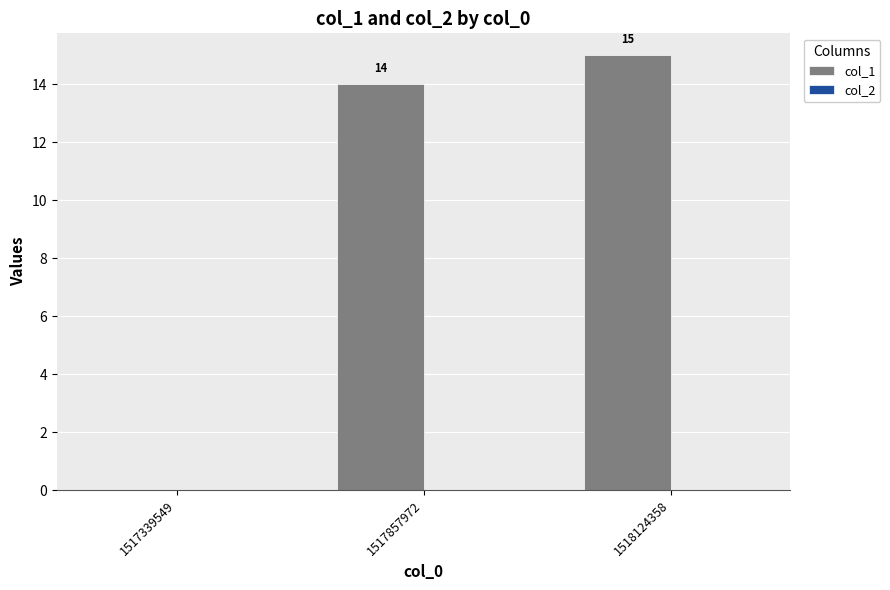

What is the sum of the values at 1518124358 and 1517857972?

29